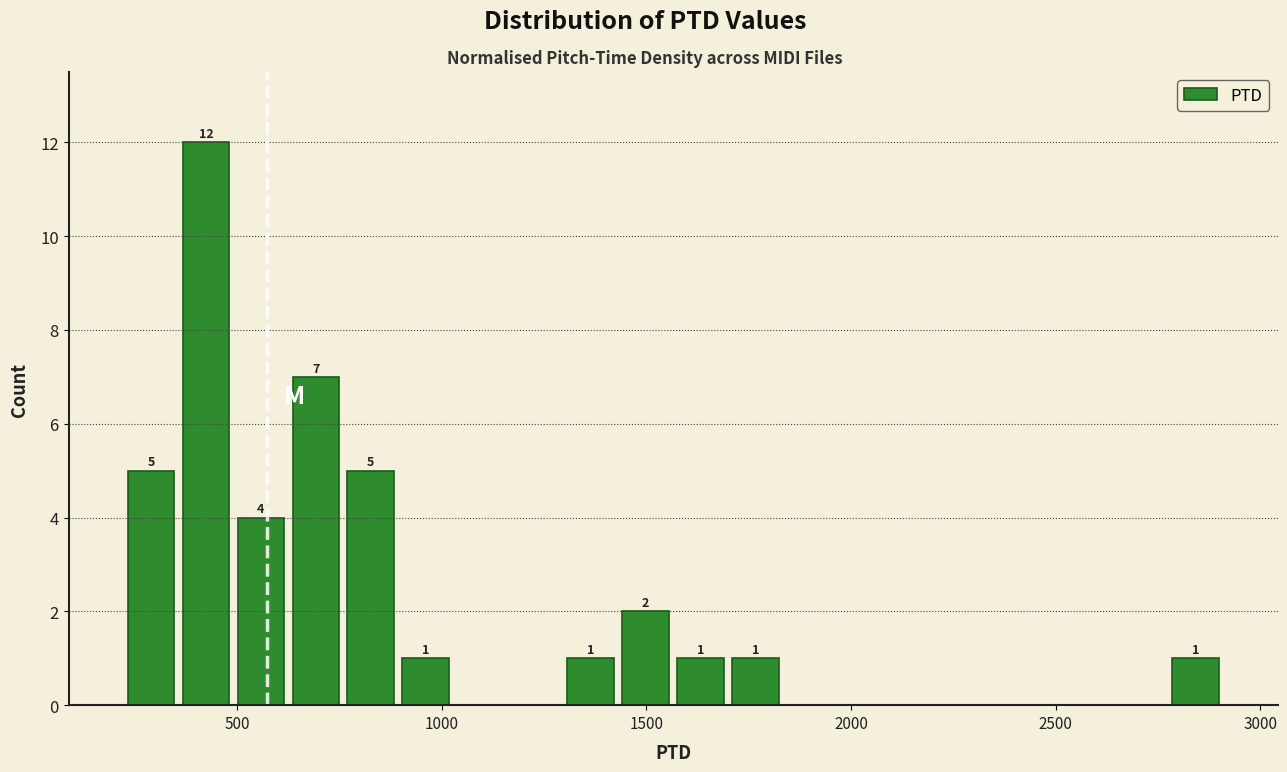

Around what value on the x-axis is the tallest bar? Give the approximate position of its centre, as read against the axis.

400